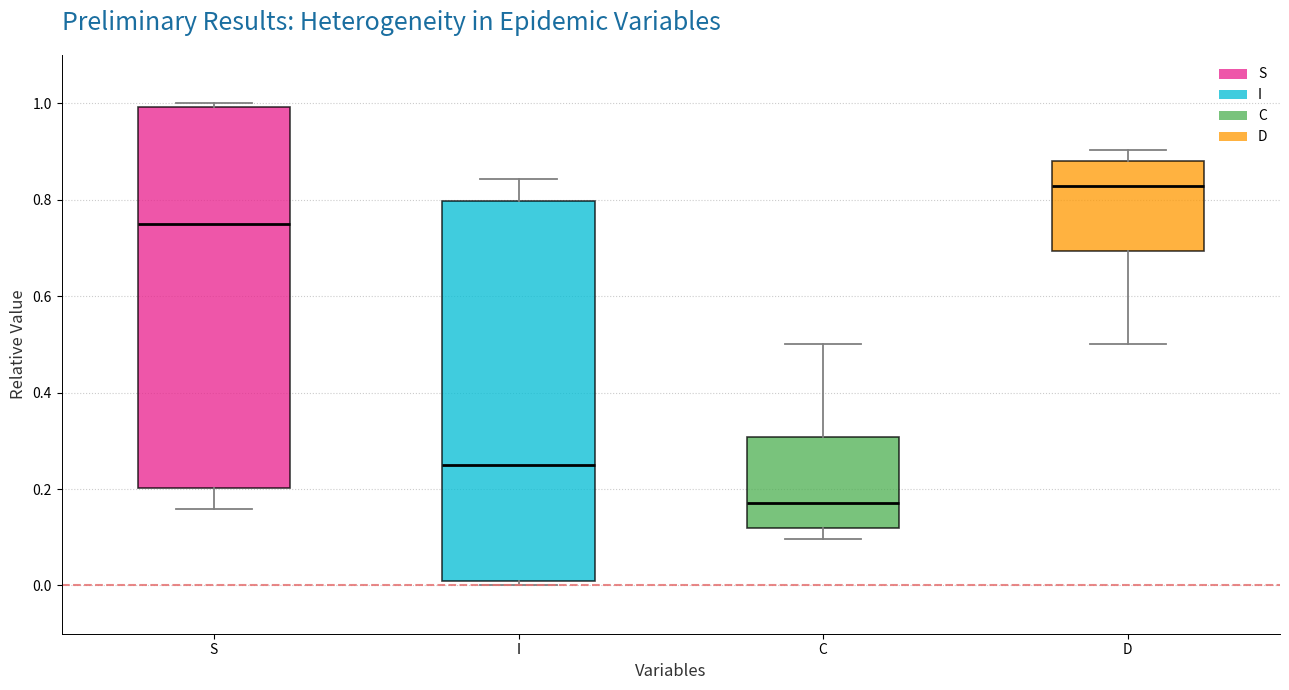

Reading left to right, transcribe this box plot: for each box, give where its median line is, the range the box spans, and where its two whiskers end, as read against the y-axis. The values are not printed on the chart, so give them approximately, as read against the axis.

S: median 0.74, box 0.20 to 1.00, whiskers 0.16 to 1.00 (just above the box's upper edge)
I: median 0.26, box 0.00 to 0.80, whiskers 0.00 (just below the box's lower edge) to 0.84
C: median 0.18, box 0.12 to 0.30, whiskers 0.10 to 0.50
D: median 0.82, box 0.70 to 0.88, whiskers 0.50 to 0.90